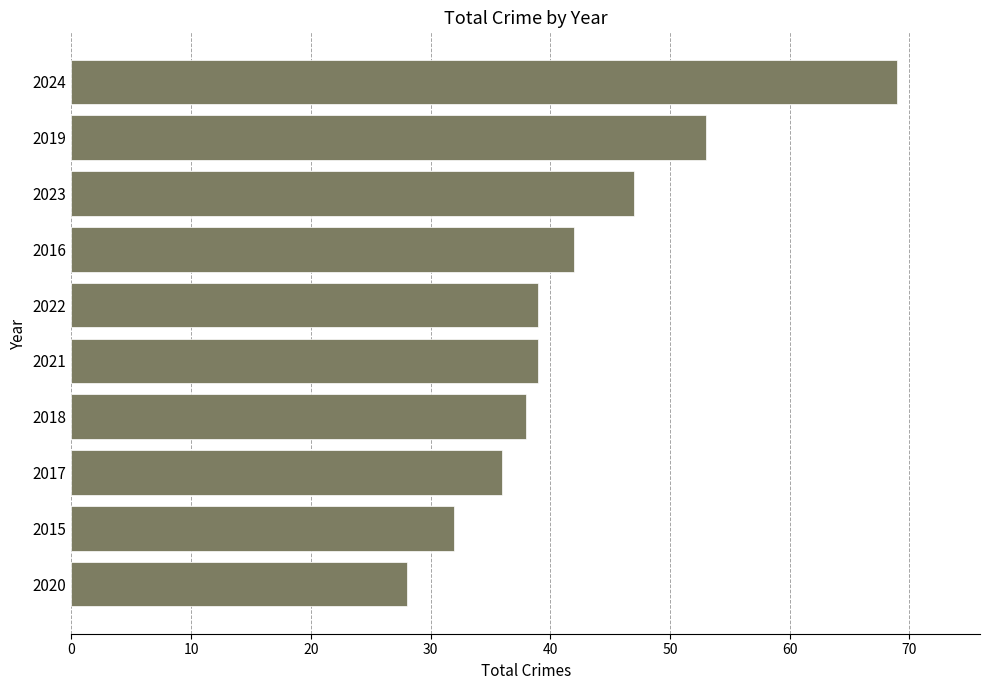

Reading bottom to top, list all the values displayed in this chart.

2020=28	2015=32	2017=36	2018=38	2021=39	2022=39	2016=42	2023=47	2019=53	2024=69